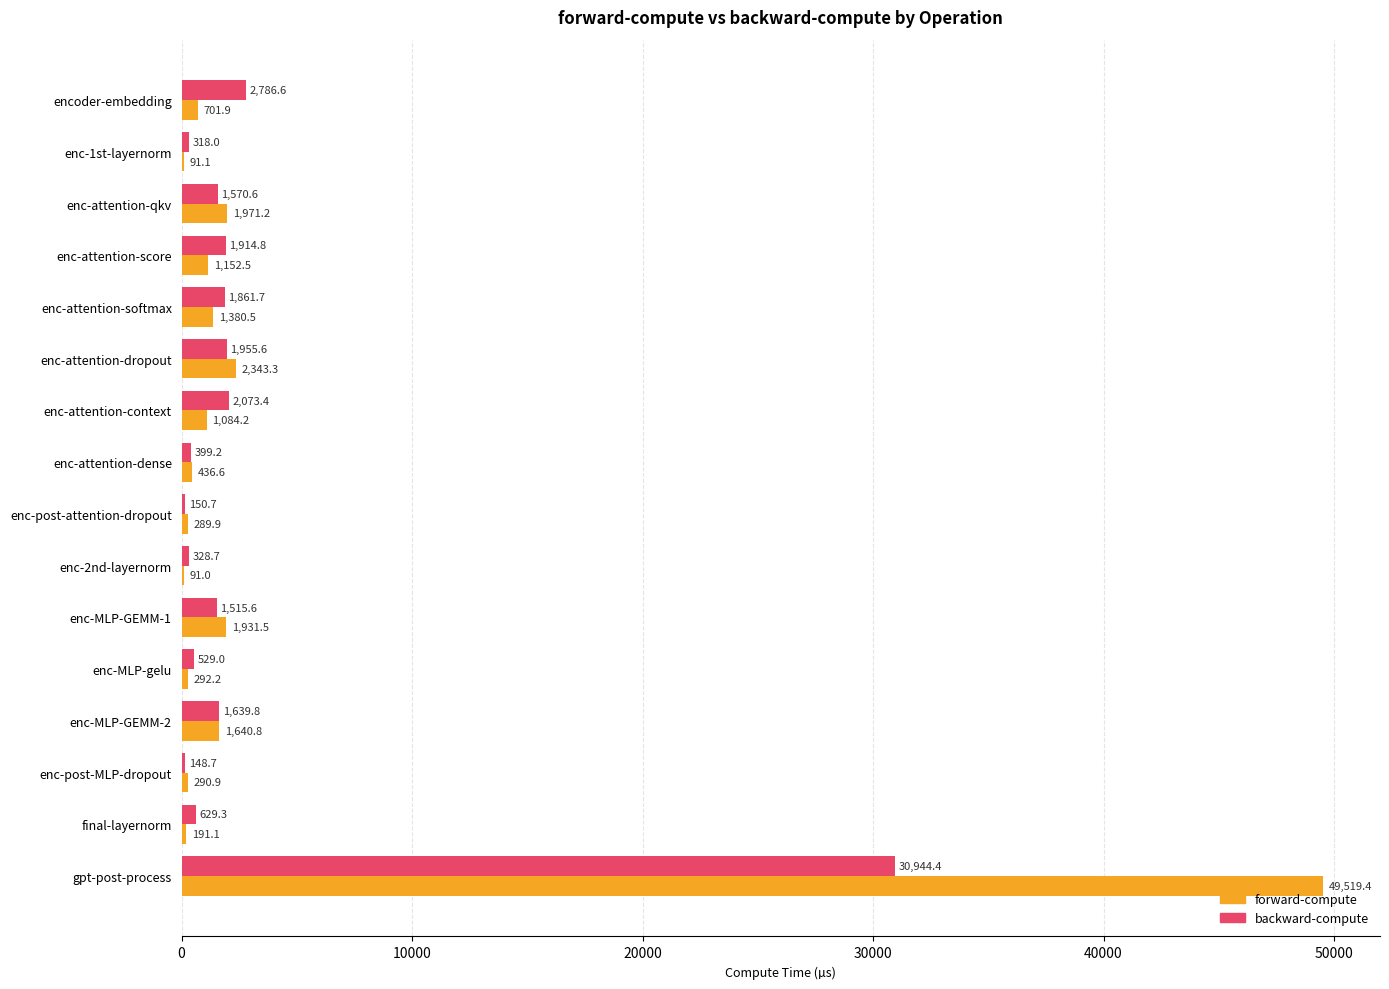

What is the sum of the forward-compute values at encoder-embedding and enc-attention-dropout?

3045.2